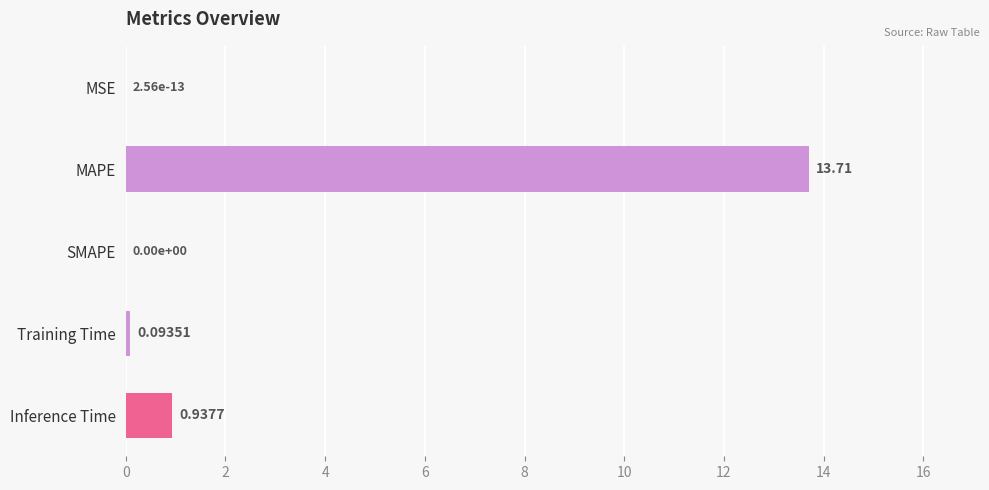

What is the sum of all values?

14.7